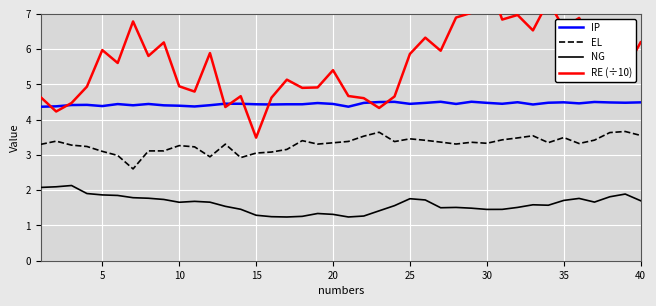

What is the lowest value of the EL series?

2.6